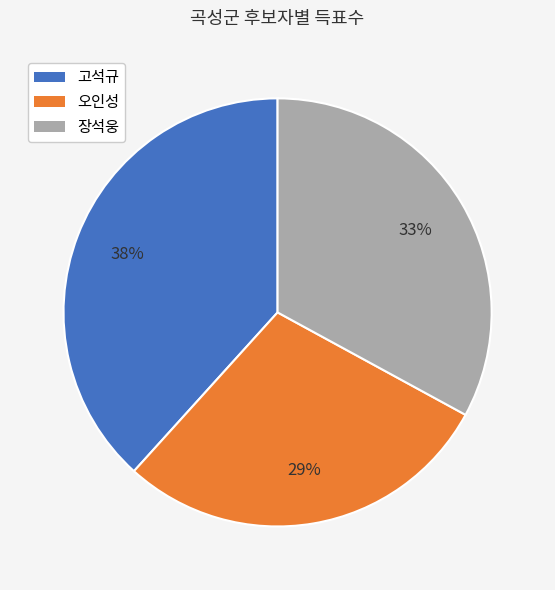

To the nearest percent, what is the combined percentage of 고석규 and 오인성?

67%